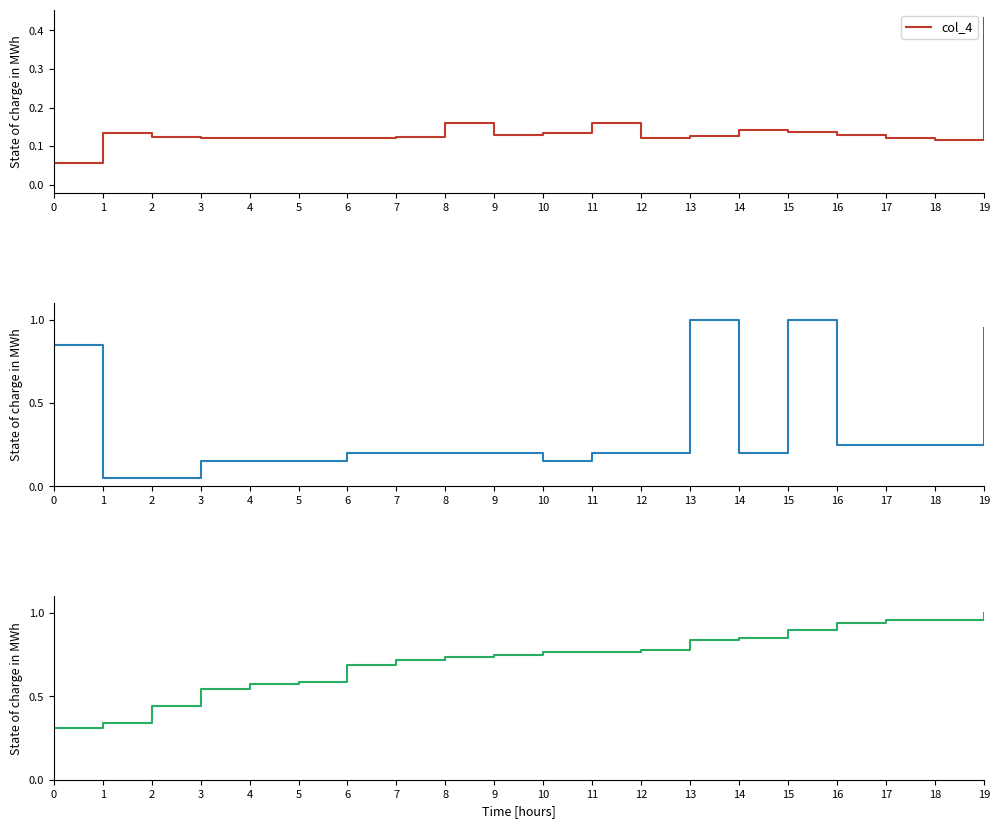

What is the value of the col_3 point at the 11th from the left?

0.1